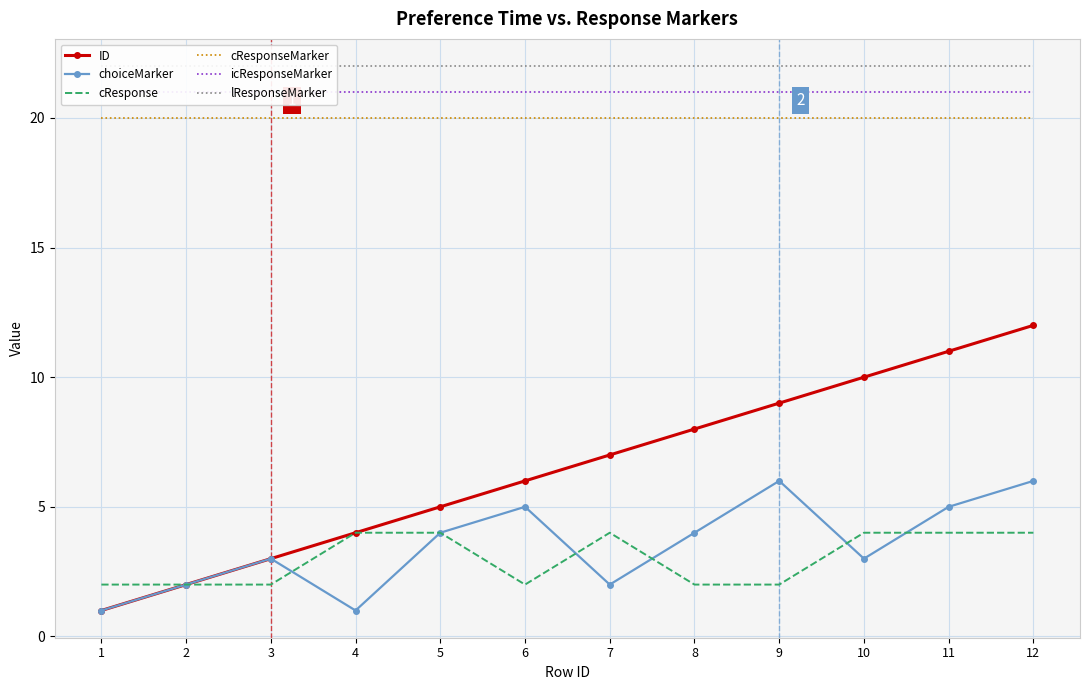

Which series has the largest range (max minus min)?

ID